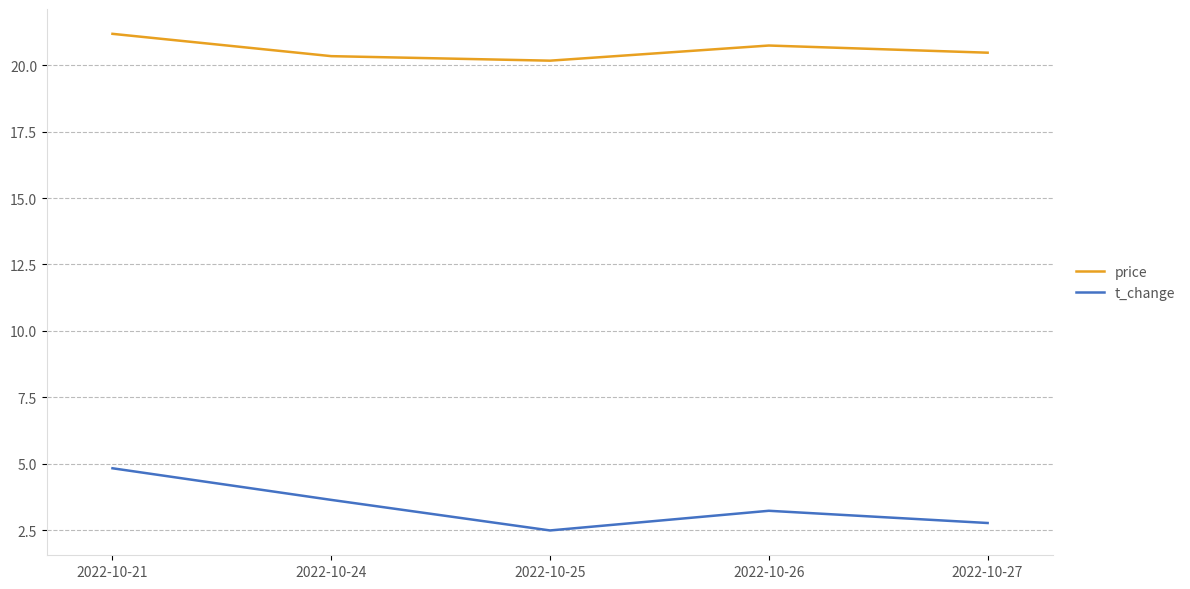

True or false: price and t_change intersect in this chart.

False